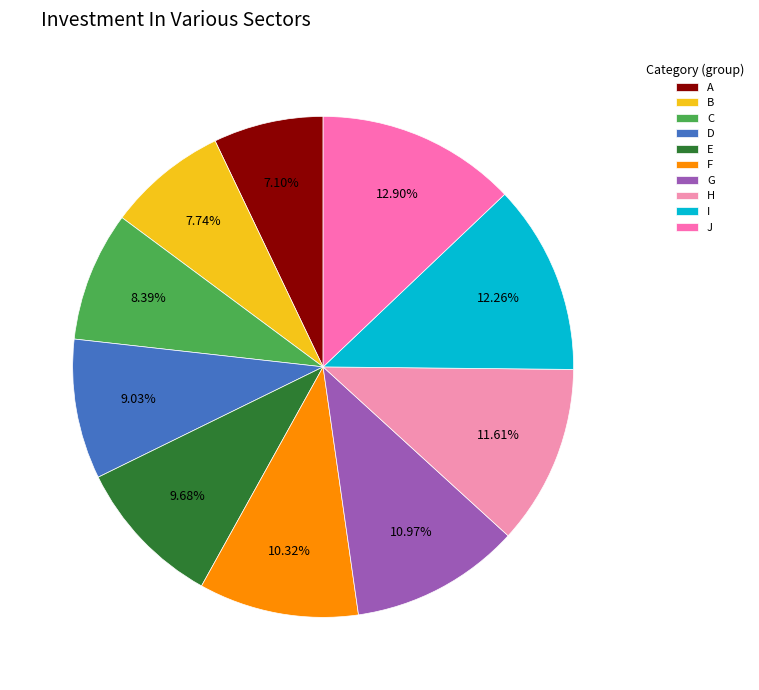

To the nearest percent, what is the difference between the E and C slice percentages?

1%